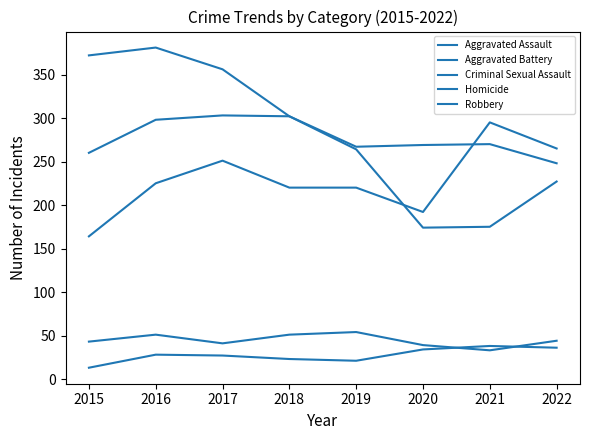

How many values in the Homicide series are below 28?

4